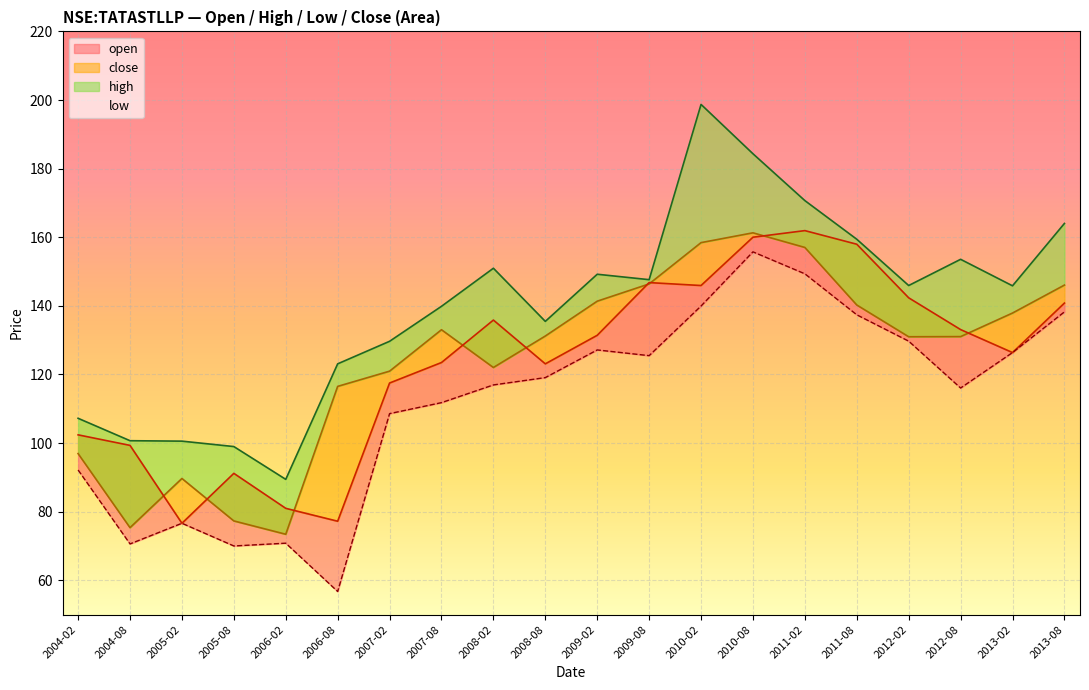

At how many categories does at least one series exceed 105?

16